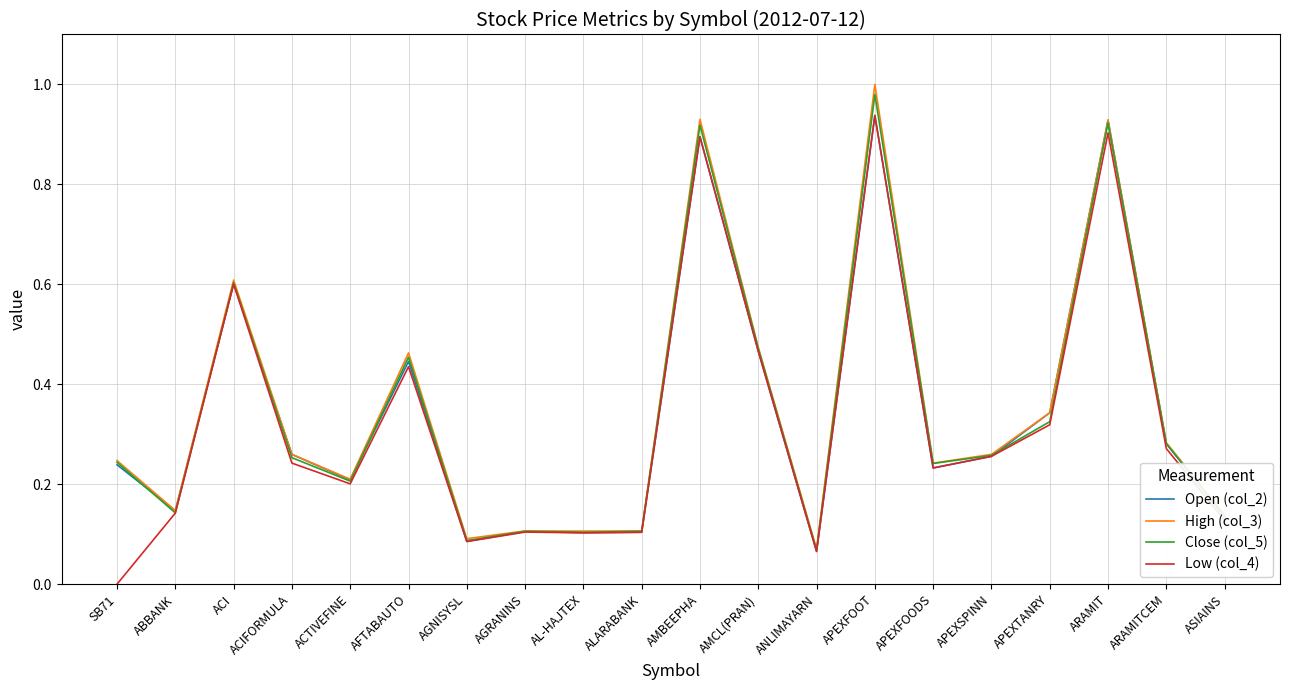

The value of Low (col_4) at ACI is 0.2. True or false?

False